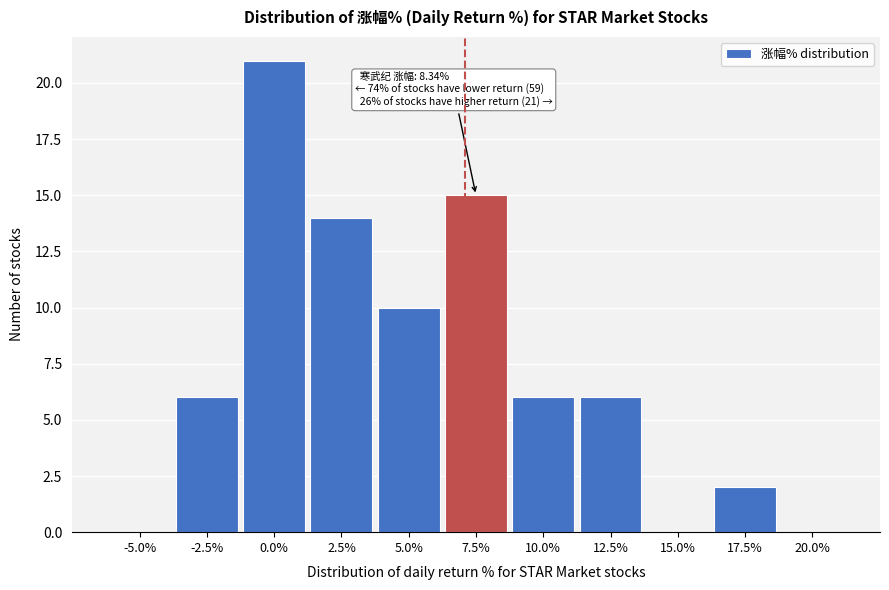

What is the change in value from 15.0% to 17.5%?

+2